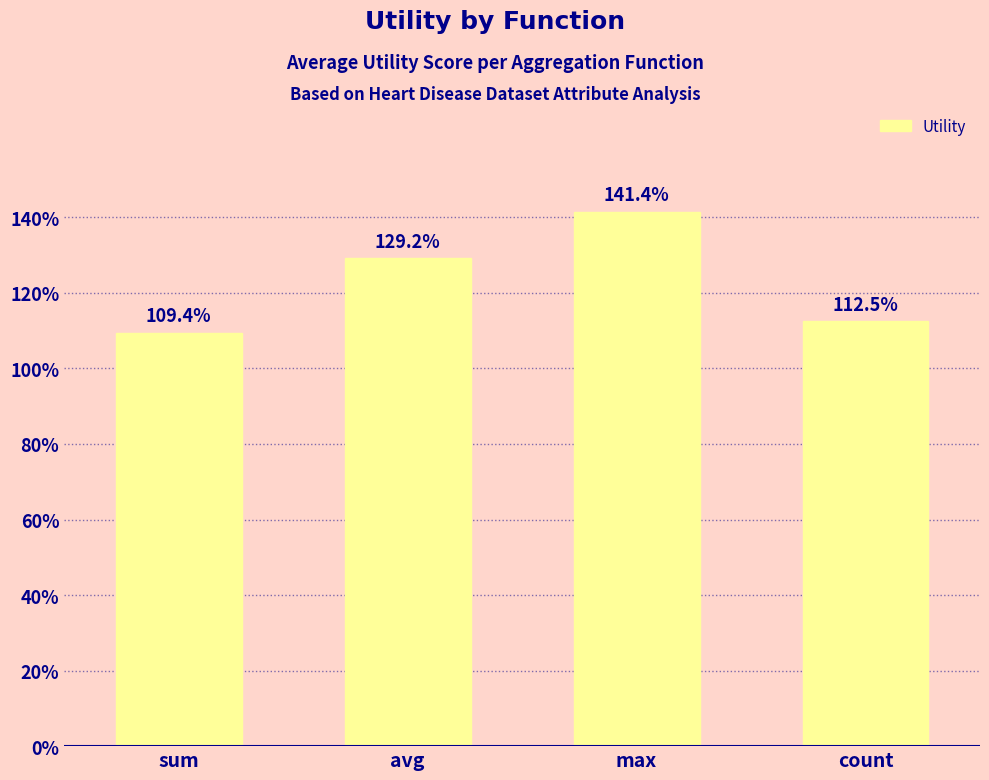

Which label corresponds to the largest value in the chart?

max